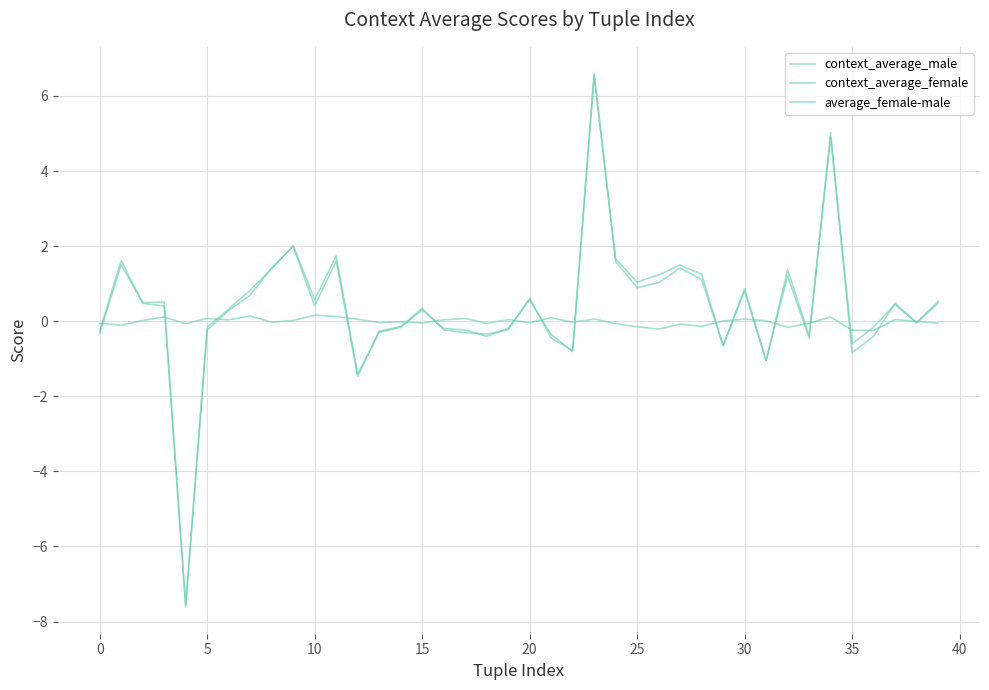

True or false: average_female-male has more than 0 points higher than both neighbors.

True